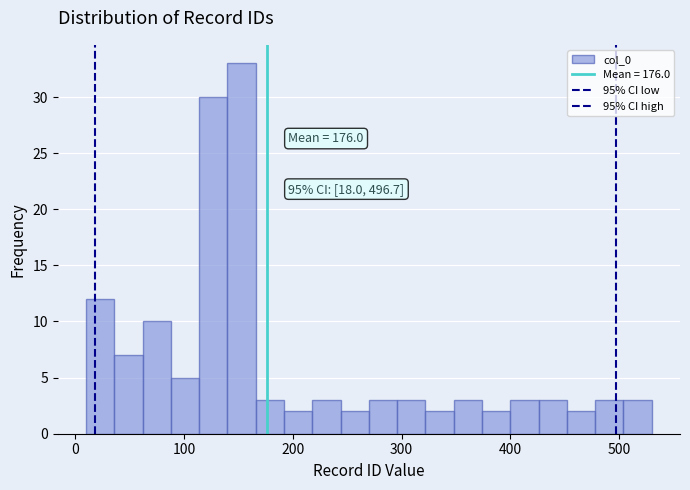

Read against the x-axis, roughly where is the centre of the tallest bar?

150